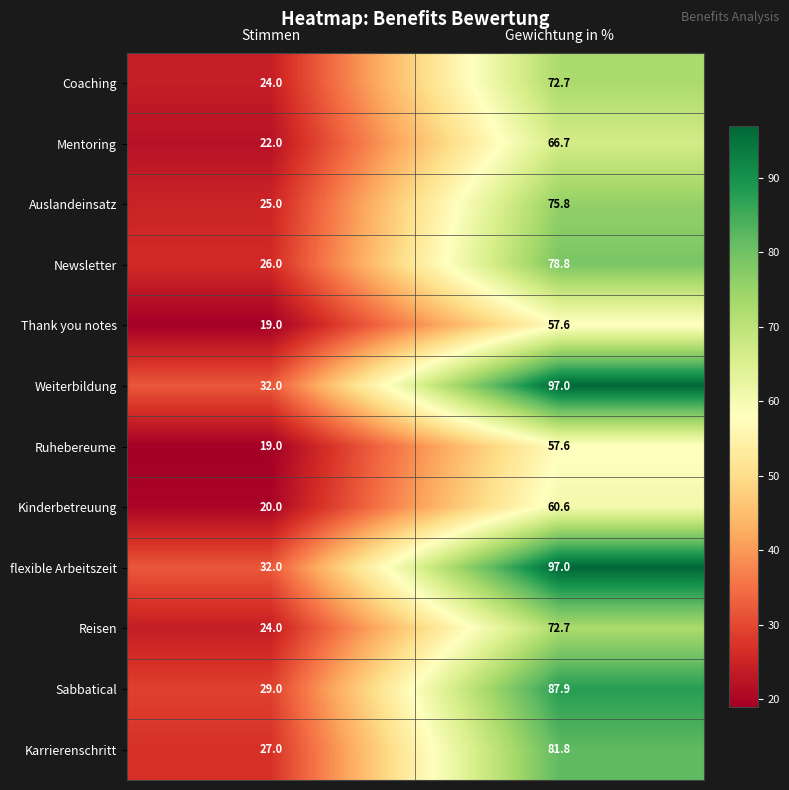

At which category is the sum across all series the highest?

Gewichtung in %